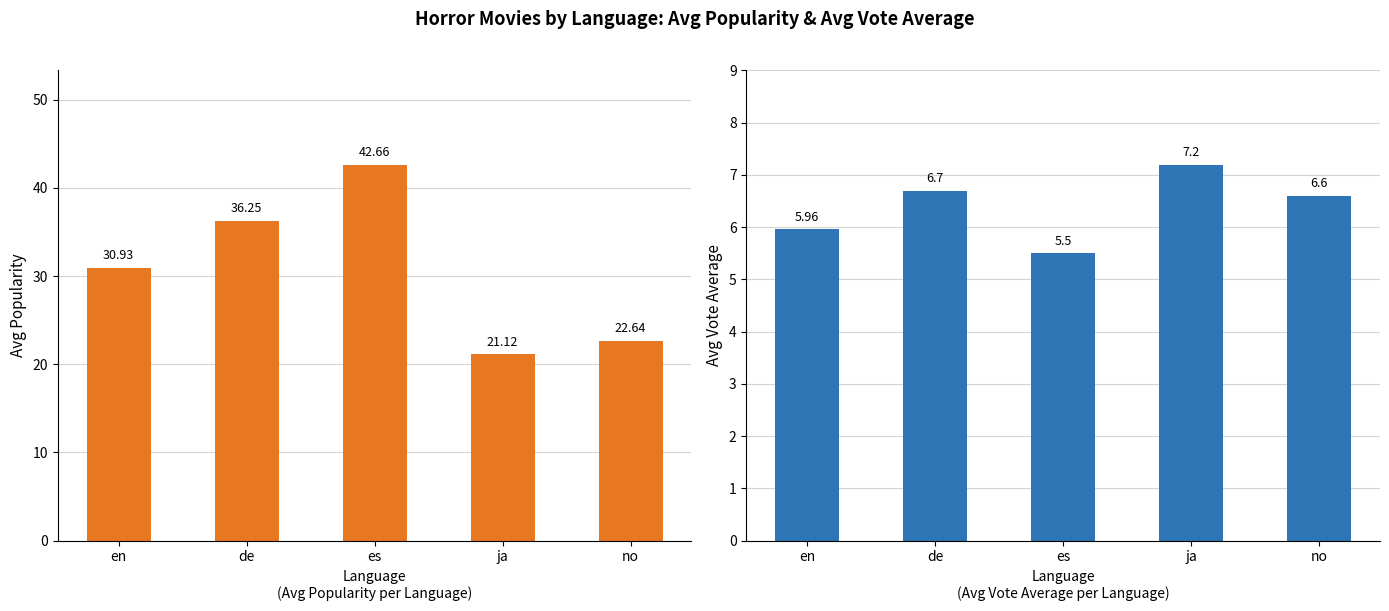

What is the label of the 4th bar from the left?

ja